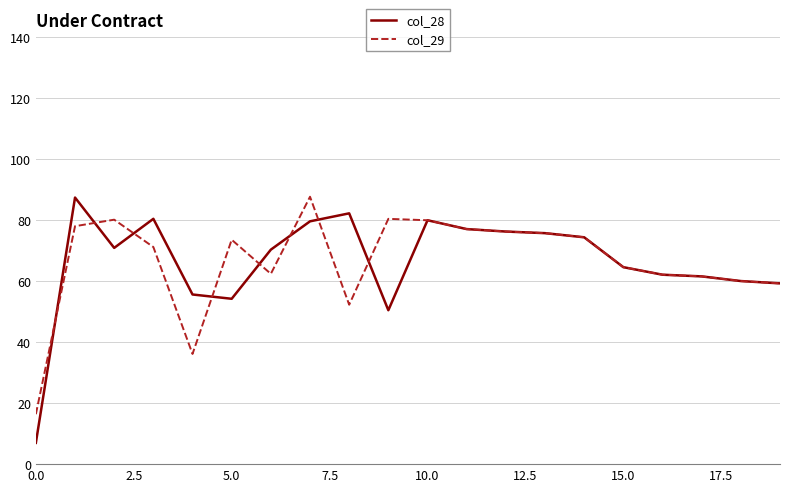

What is the smallest value displayed?

7.0